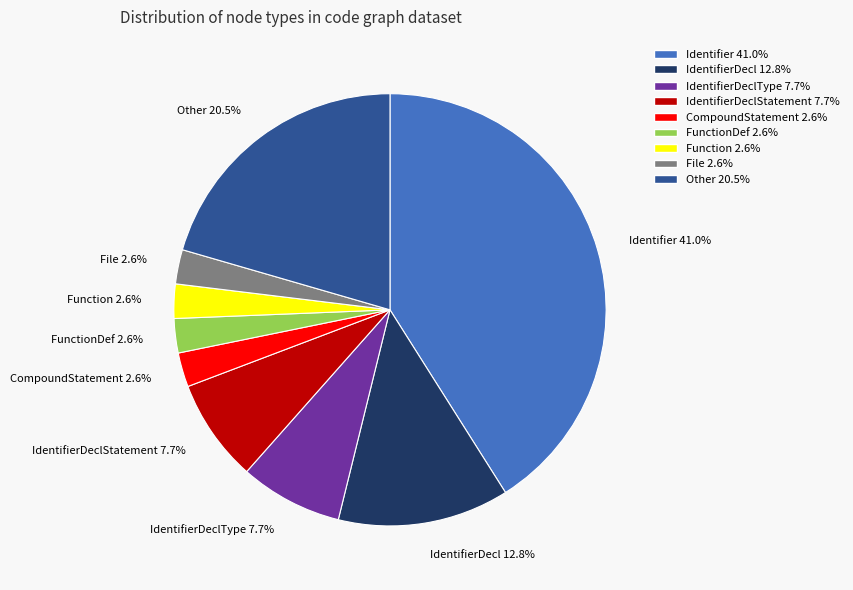

How many segments does this pie chart have?

9